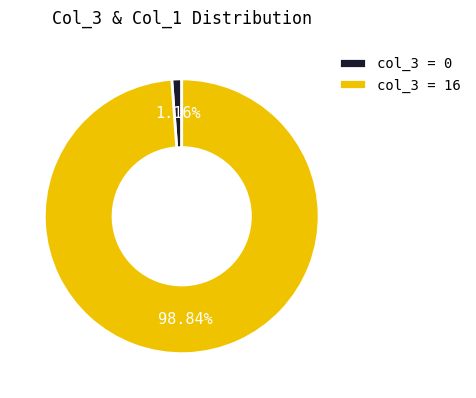

Rank the categories by value from lowest to highest.

col_3 = 0, col_3 = 16